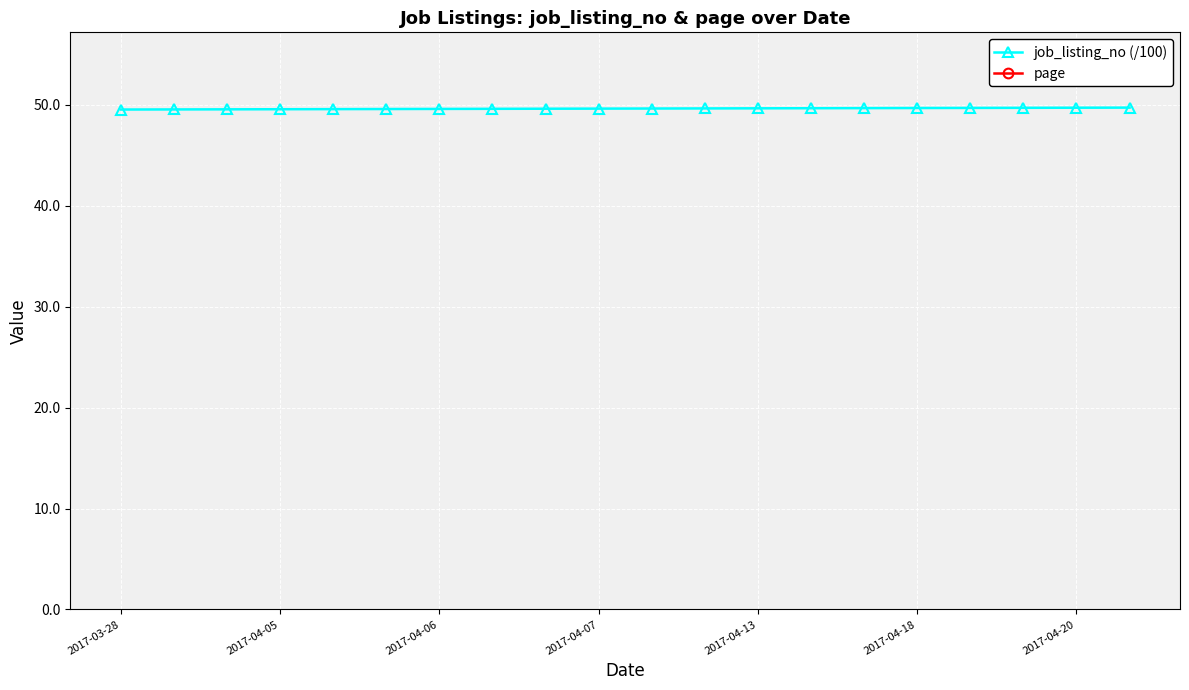

What is the value of the page point at the 18th from the left?

100.0